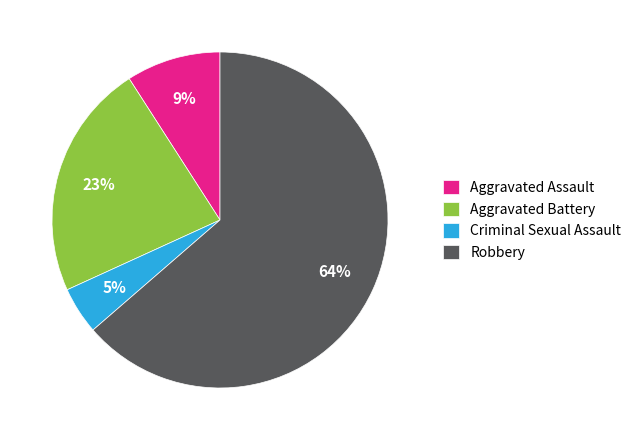

Do Aggravated Battery and Aggravated Assault together represent more than half of the pie?

No